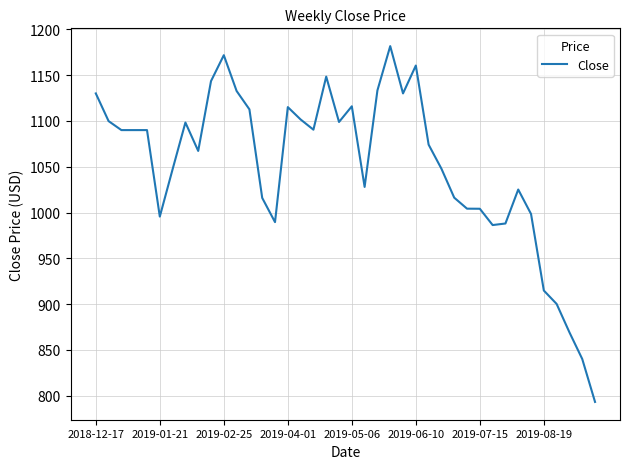

What is the difference between the maximum and minimum values?

388.5